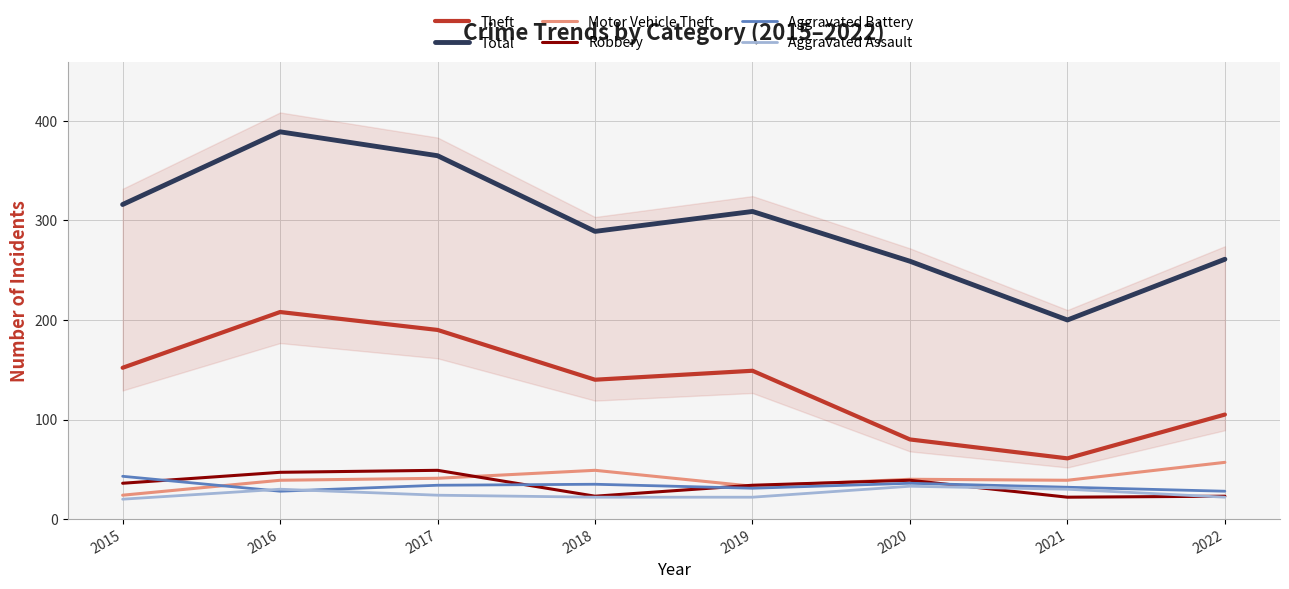

What are all the series names shown in the legend?

Theft, Total, Motor Vehicle Theft, Robbery, Aggravated Battery, Aggravated Assault